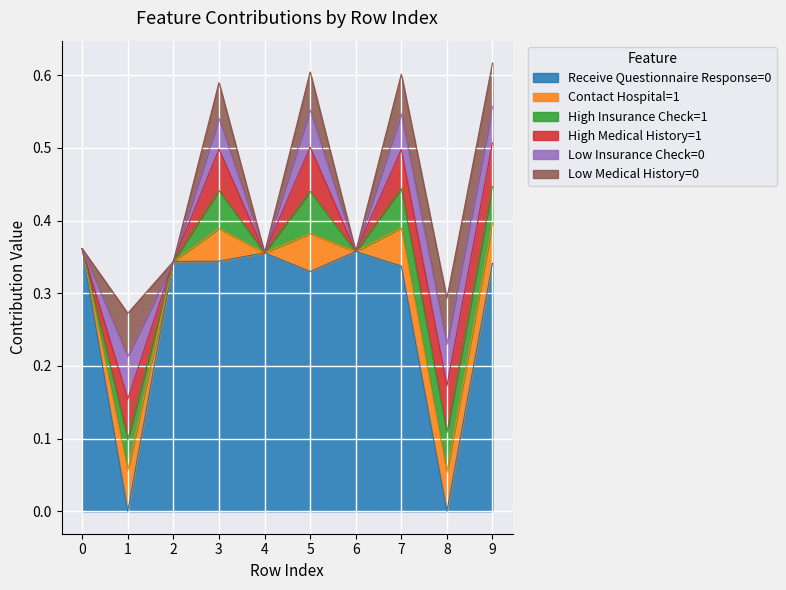

Is the value of Low Insurance Check=0 at 3 greater than the value of High Medical History=1 at 0?

Yes